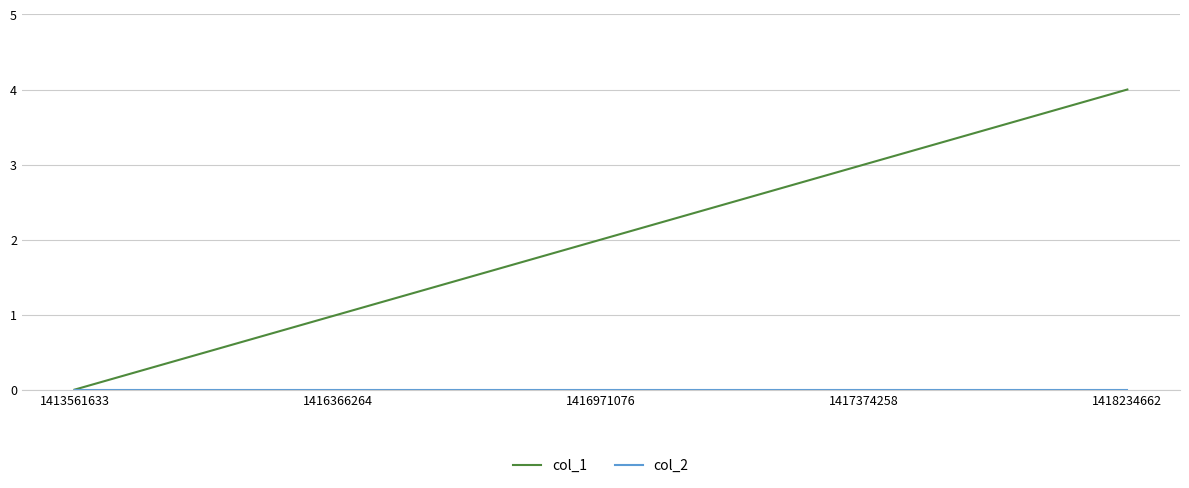

Which series has the widest spread of values?

col_1